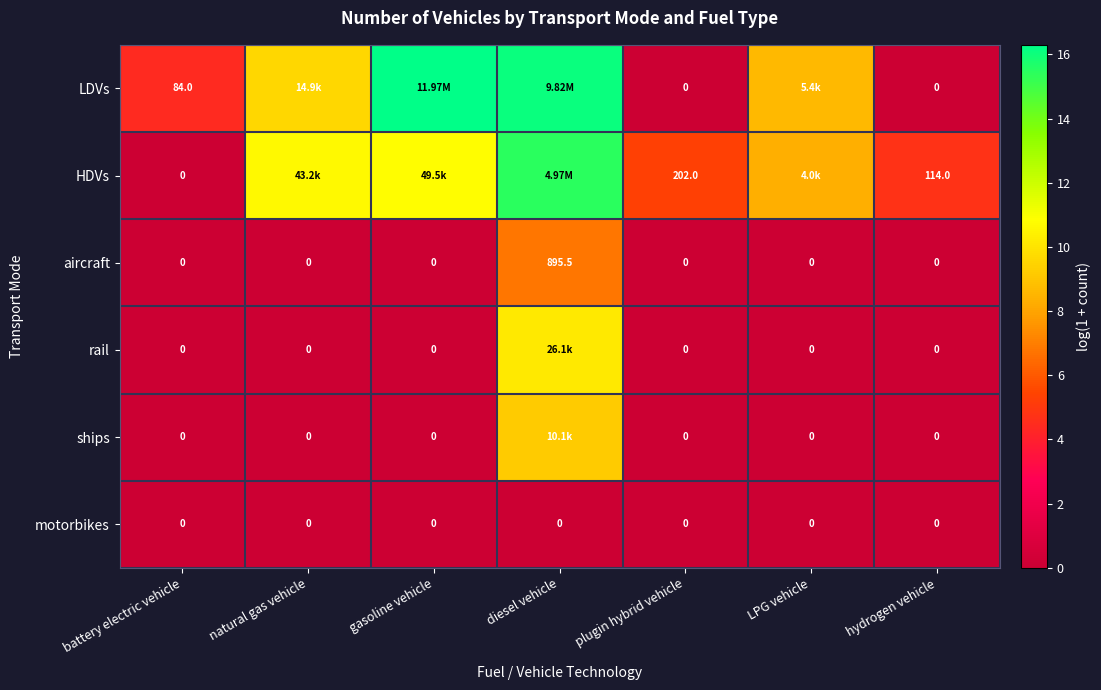

Is the value of HDVs at hydrogen vehicle greater than the value of rail at gasoline vehicle?

Yes